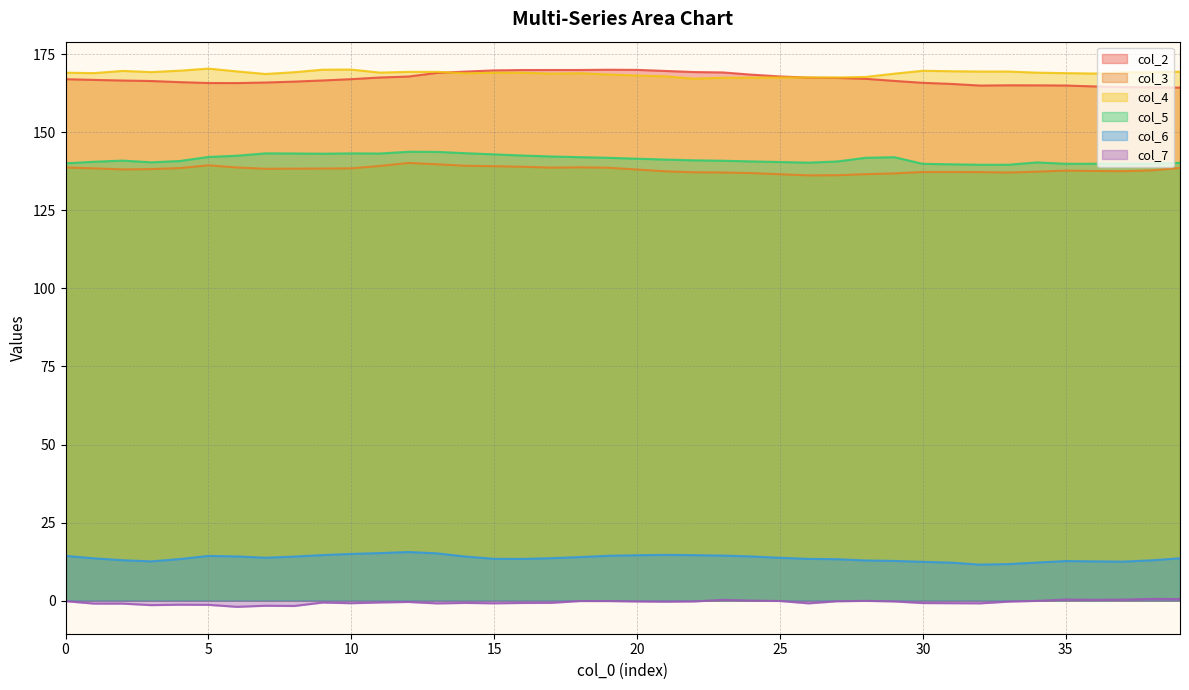

Does the chart have visible grid lines?

Yes